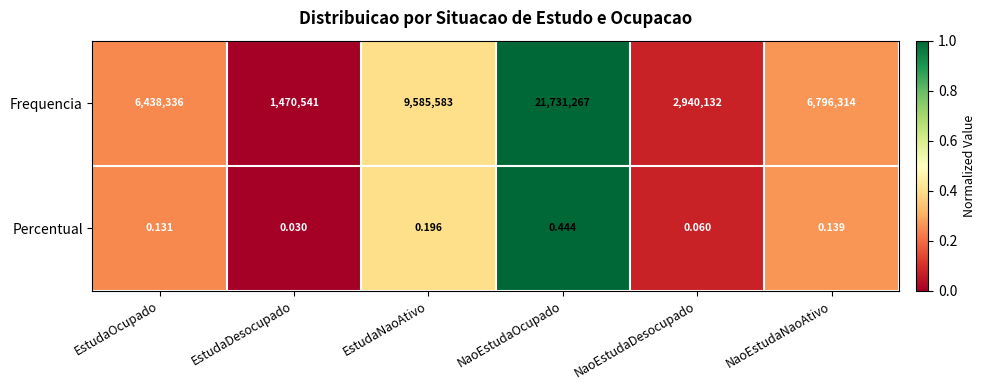

At how many categories does at least one series exceed 0?

6